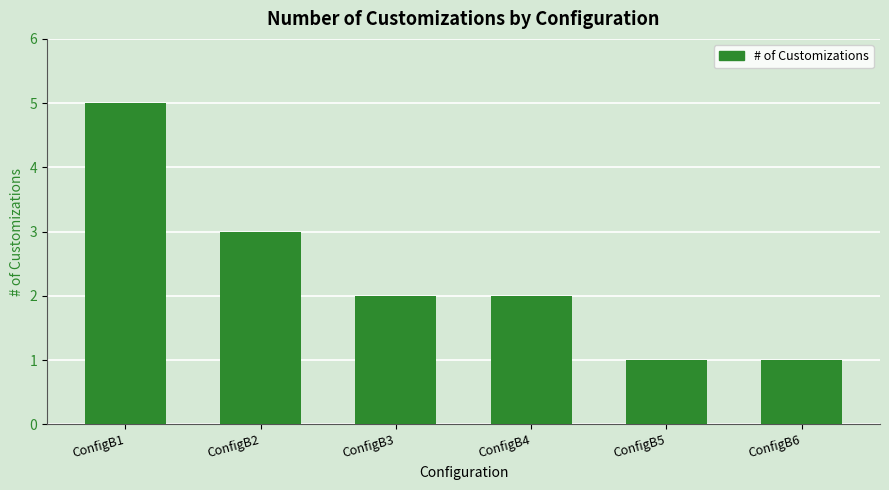

Approximately how many times larger is the value at ConfigB2 compared to ConfigB5?

3.0